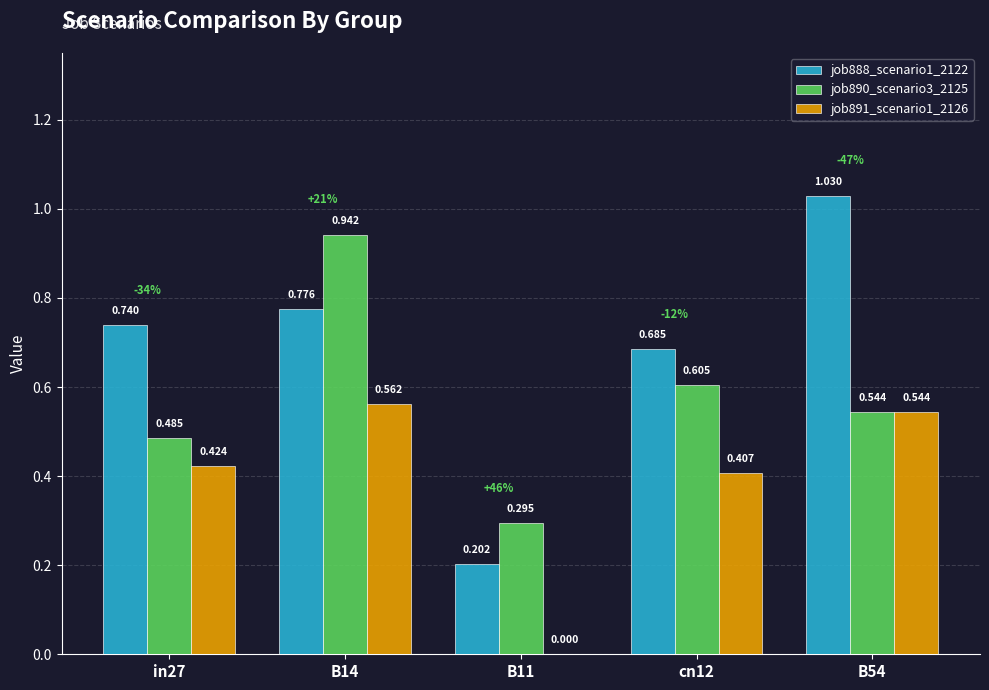

Is the value of job888_scenario1_2122 at cn12 greater than the value of job891_scenario1_2126 at B54?

Yes